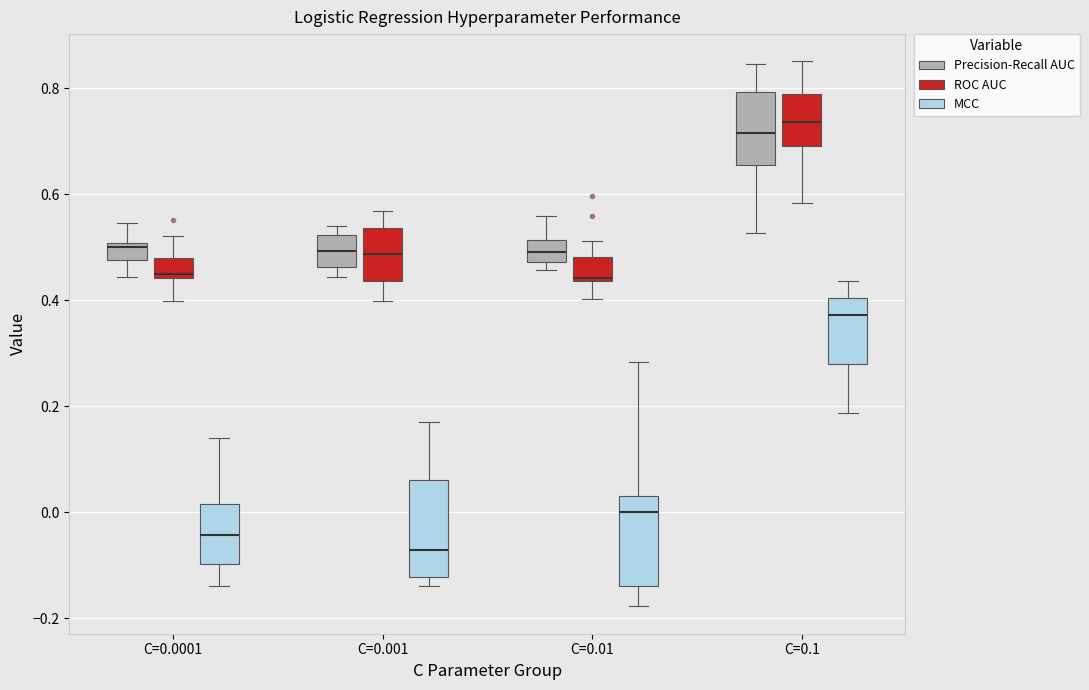

Reading left to right, read every box against the y-axis: the position of its median line, the range the box covers, and the ends of its whiskers. The values are not printed on the chart, so give them approximately, as read against the axis.

C=0.0001 (Precision-Recall AUC): median 0.50 (just below the box's upper edge), box 0.48 to 0.50, whiskers 0.44 to 0.54
C=0.0001 (ROC AUC): median 0.44 (just above the box's lower edge), box 0.44 to 0.48, whiskers 0.40 to 0.52
C=0.0001 (MCC): median -0.04, box -0.10 to 0.02, whiskers -0.14 to 0.14
C=0.001 (Precision-Recall AUC): median 0.50, box 0.46 to 0.52, whiskers 0.44 to 0.54
C=0.001 (ROC AUC): median 0.48, box 0.44 to 0.54, whiskers 0.40 to 0.56
C=0.001 (MCC): median -0.08, box -0.12 to 0.06, whiskers -0.14 to 0.16
C=0.01 (Precision-Recall AUC): median 0.50, box 0.48 to 0.52, whiskers 0.46 to 0.56
C=0.01 (ROC AUC): median 0.44 (drawn on the box's lower edge), box 0.44 to 0.48, whiskers 0.40 to 0.52
C=0.01 (MCC): median 0.00, box -0.14 to 0.04, whiskers -0.18 to 0.28
C=0.1 (Precision-Recall AUC): median 0.72, box 0.66 to 0.80, whiskers 0.52 to 0.84
C=0.1 (ROC AUC): median 0.74, box 0.70 to 0.80, whiskers 0.58 to 0.86
C=0.1 (MCC): median 0.38, box 0.28 to 0.40, whiskers 0.18 to 0.44